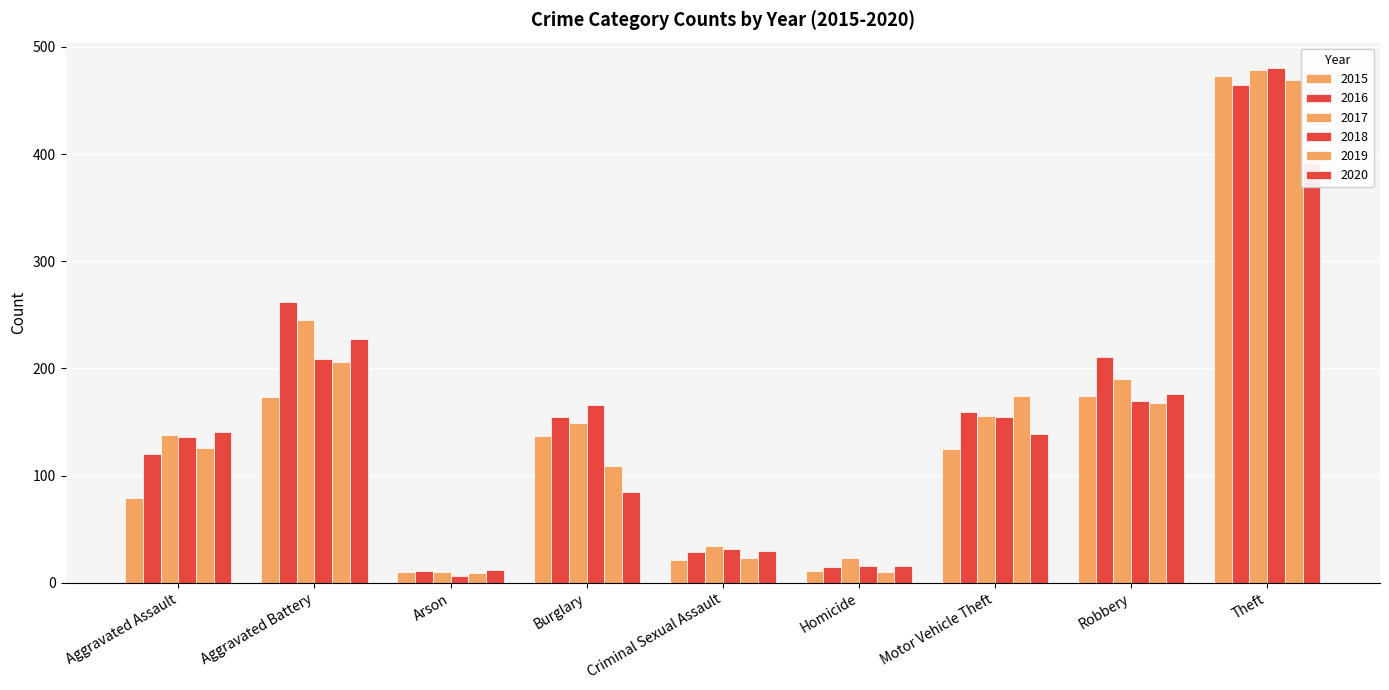

Rank the series at Arson from lowest to highest value.

2018, 2019, 2015, 2017, 2016, 2020